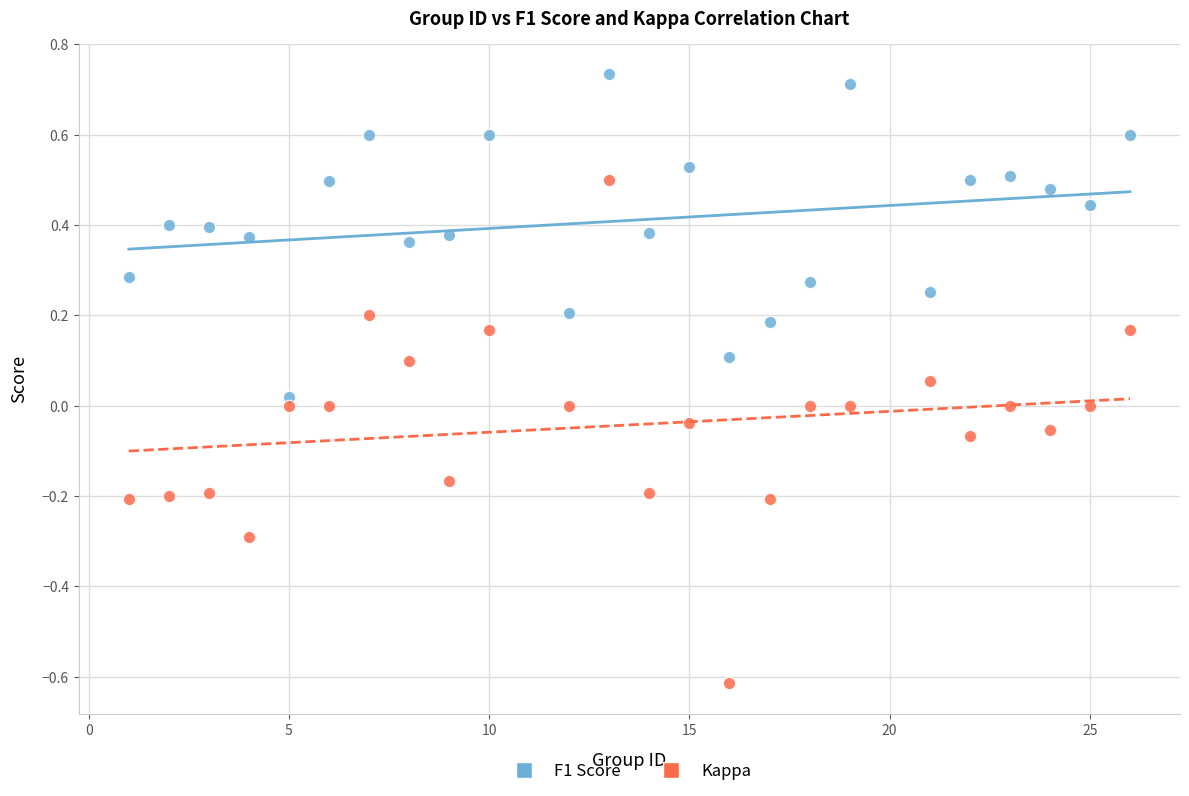

What are all the series names shown in the legend?

F1 Score, Kappa